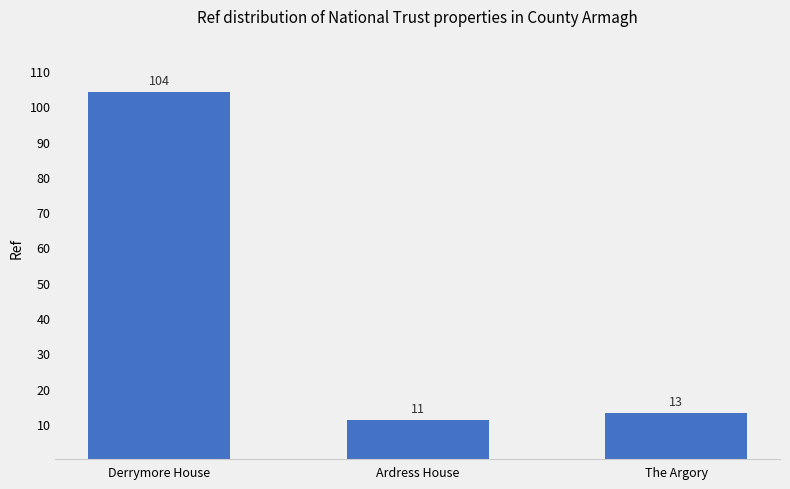

List the labels in order of value, smallest first.

Ardress House, The Argory, Derrymore House